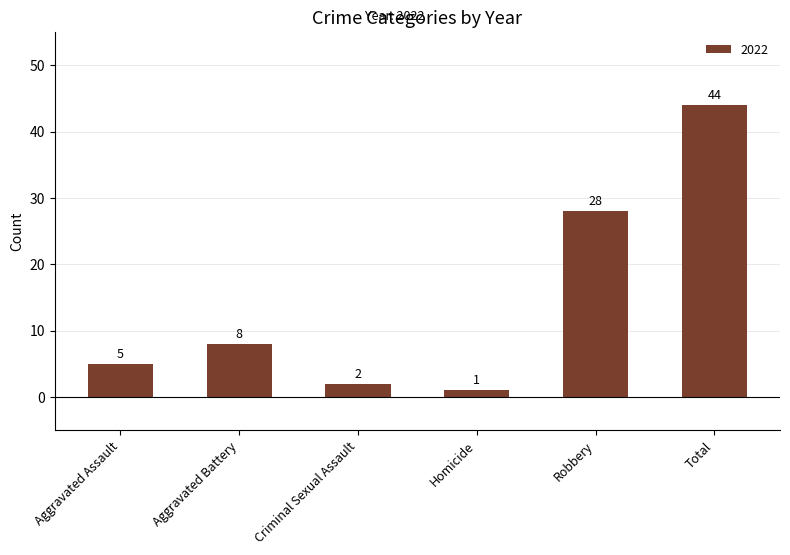

The chart shows a value of 17 at Robbery. True or false?

False